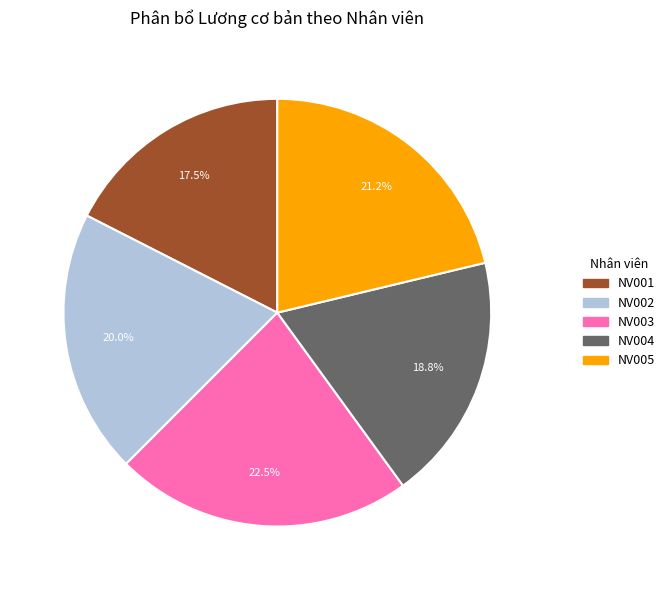

Count the number of slices in the pie.

5